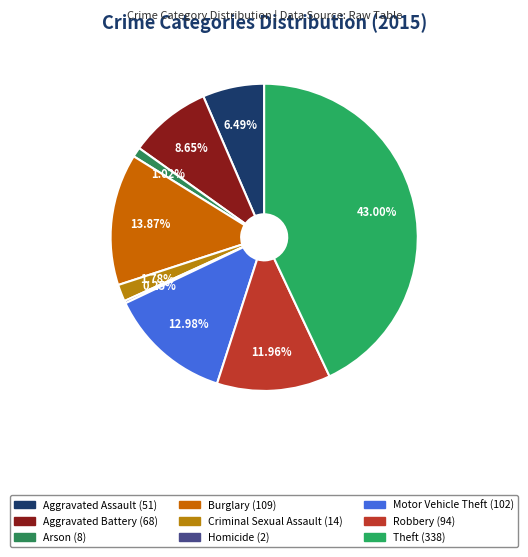

Combined, do Arson and Robbery account for over 50%?

No